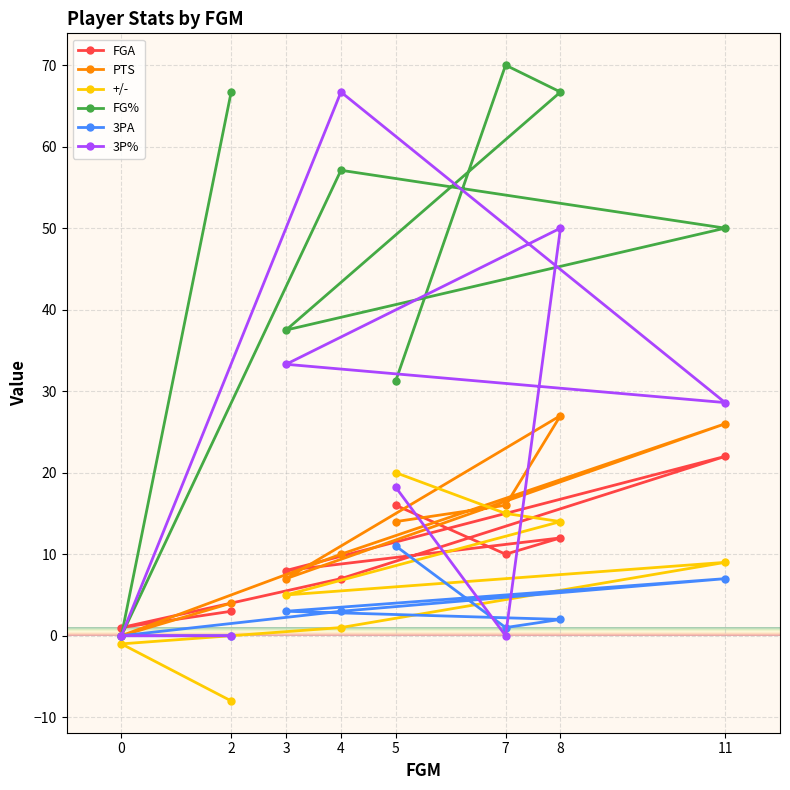

The 3P% series shows 0.0 at 0. True or false?

True